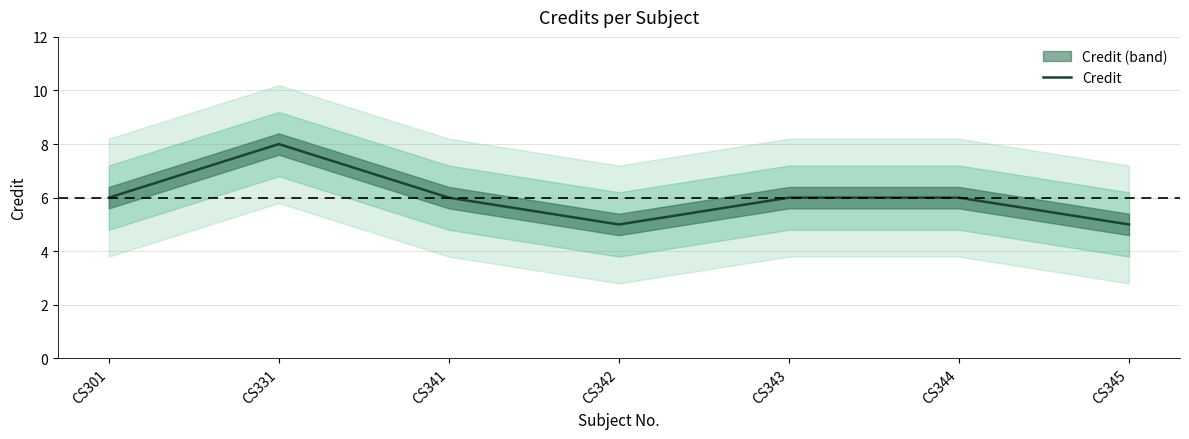

Reading left to right, extract all data points from this chart.

6	8	6	5	6	6	5